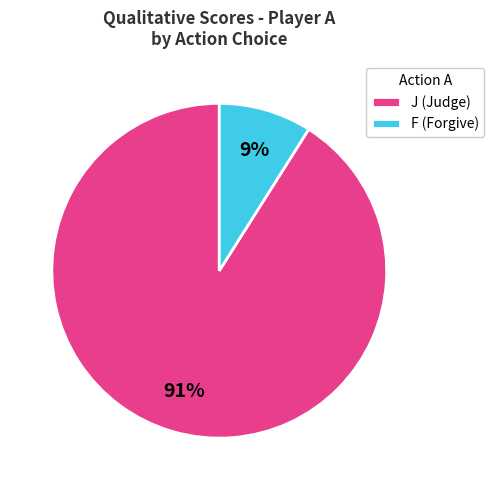

Count the number of slices in the pie.

2